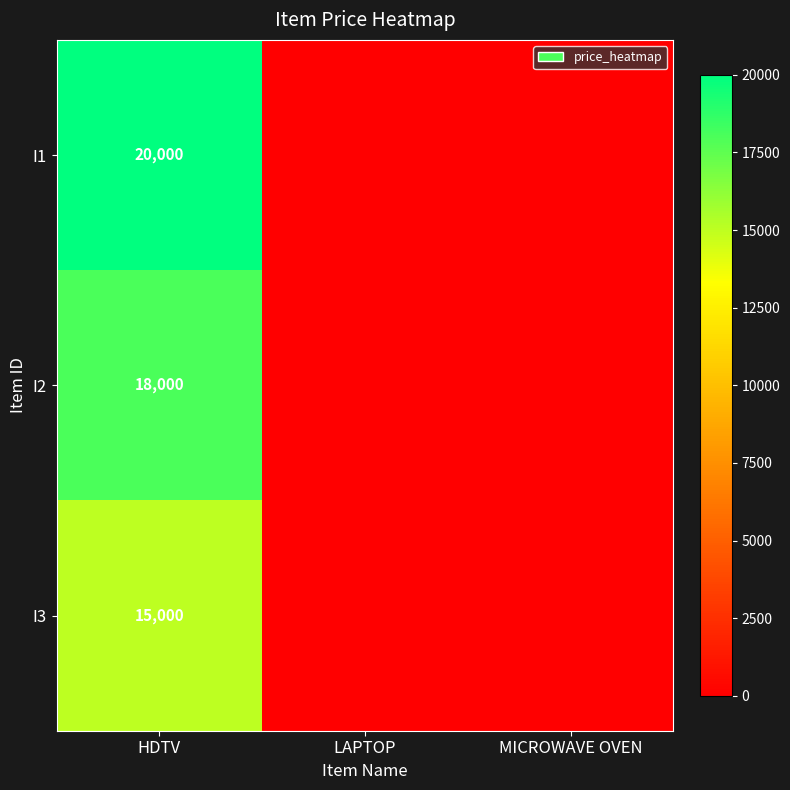

Is the value of I3 at HDTV greater than the value of I2 at HDTV?

No